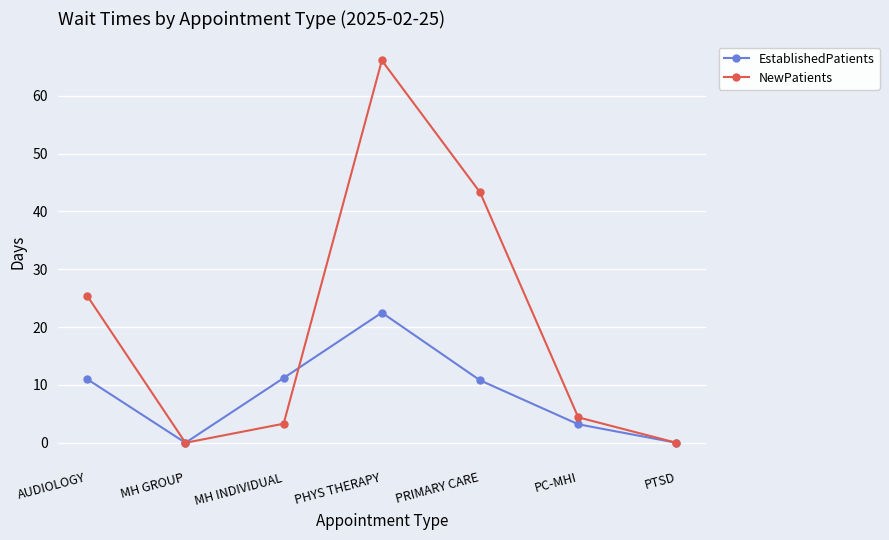

What is the approximate value of NewPatients at PC-MHI?

4.4